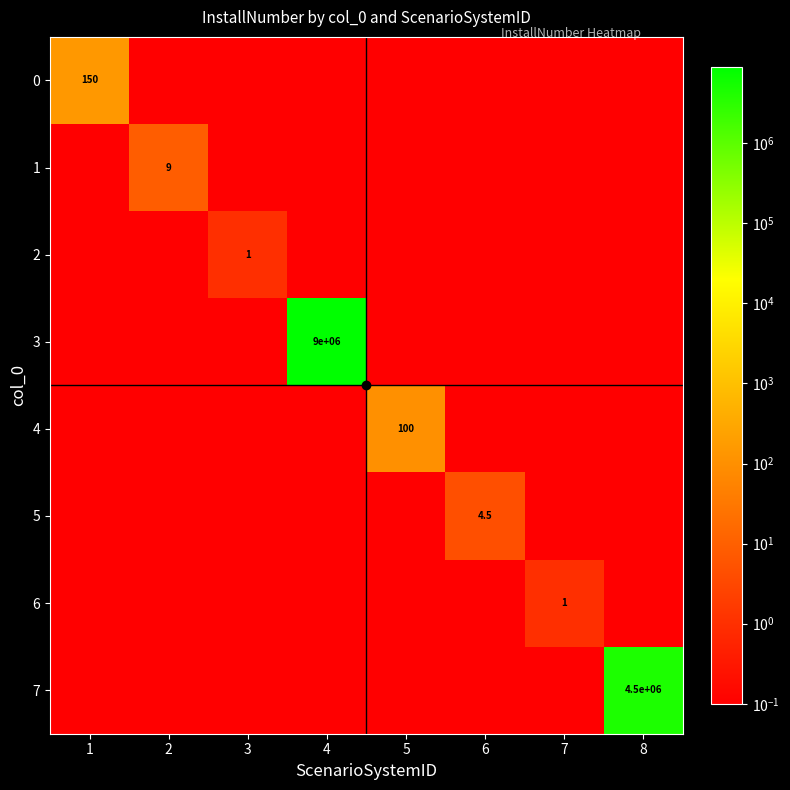

What is the total value across all series at 5?

100.7